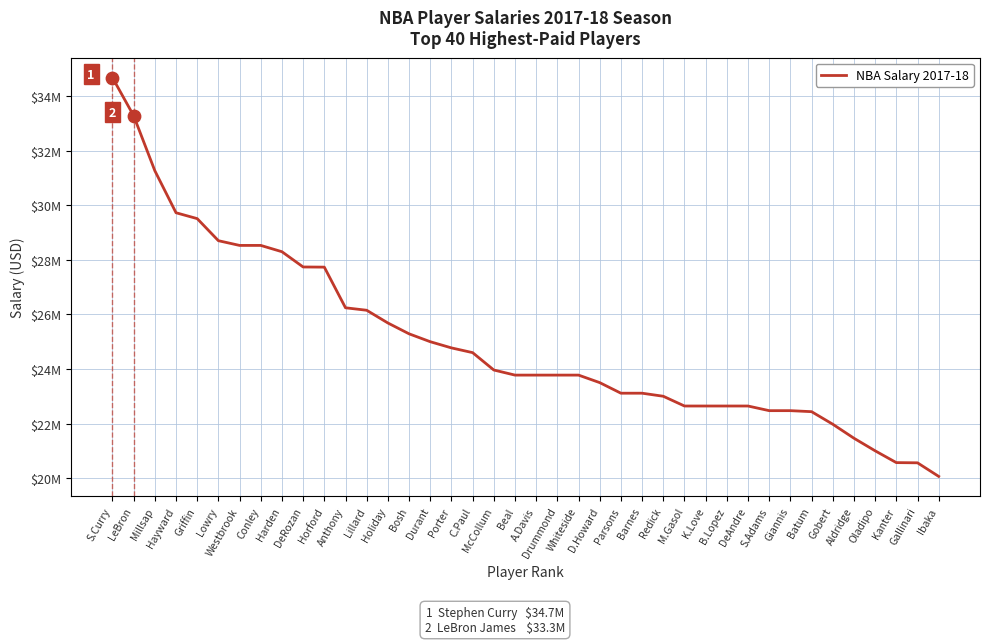

Which has a higher value, Aldridge or Lillard?

Lillard